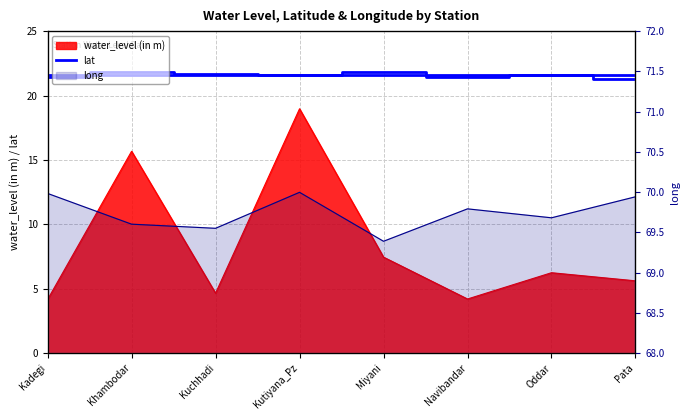

What is the difference between the values at Kuchhadi and Kadegi?

0.2